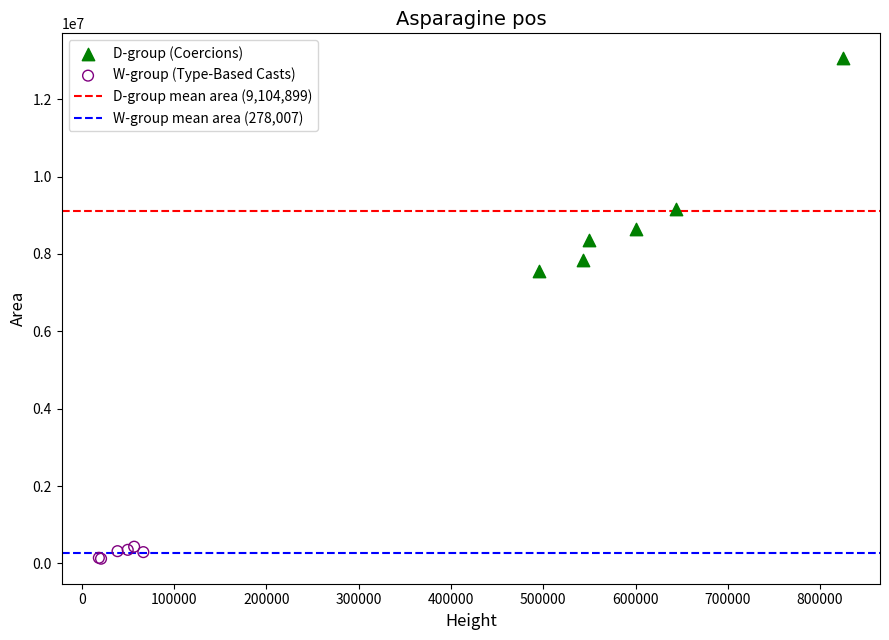

Which series reaches the maximum Y coordinate?

D-group (Coercions)